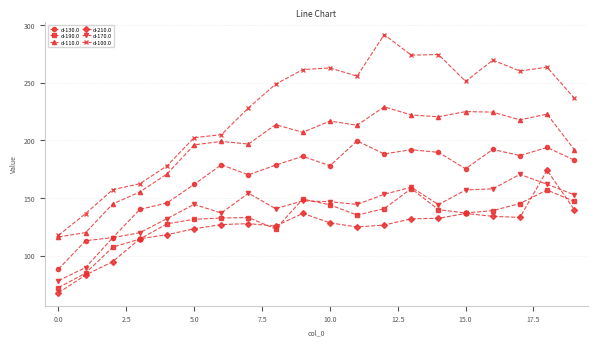

What is the sum of all d-170.0 values?

2805.6